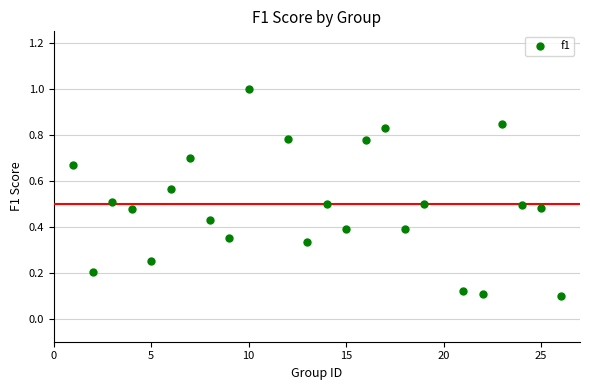

What is the range of X values (max minus min)?

25.0